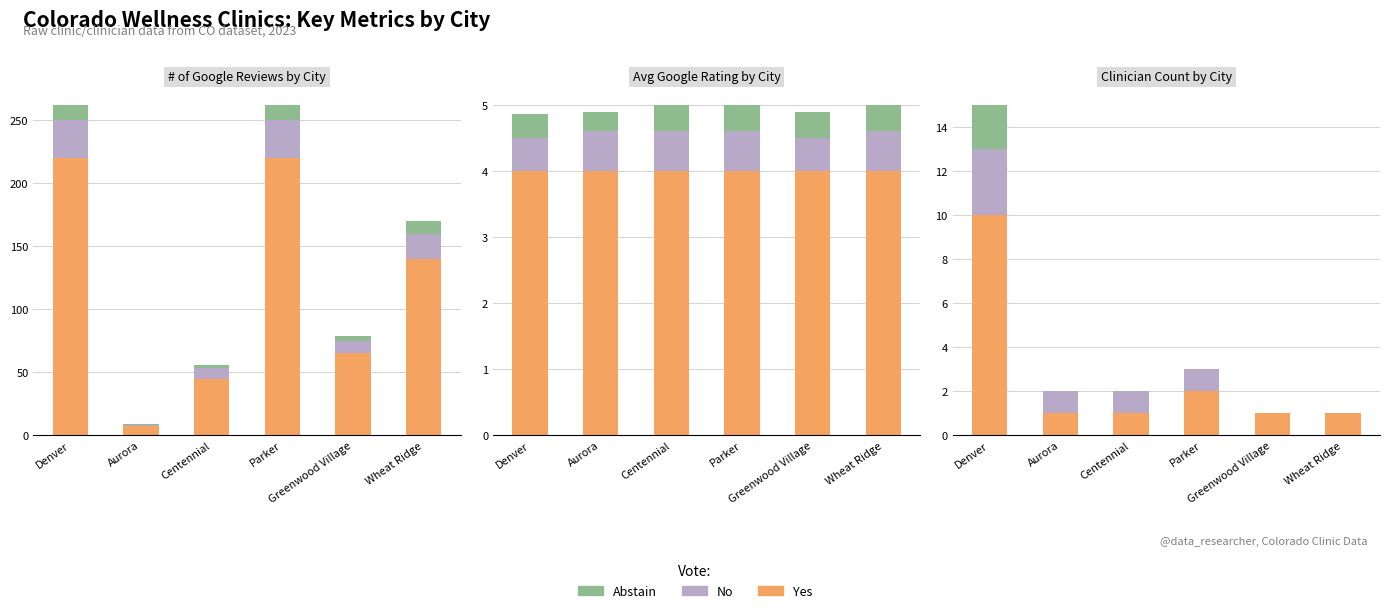

Which series has the widest spread of values?

Yes